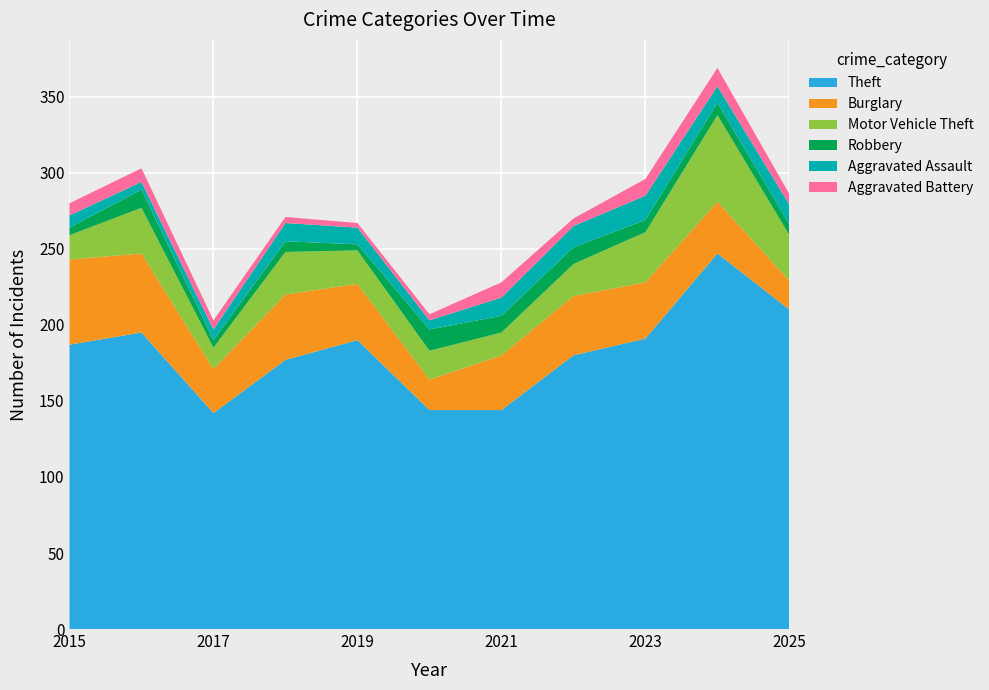

Reading left to right, what are all the values shown in this chart?

Theft: 187	195	142	177	190	144	144	180	191	247	210
Burglary: 56	52	29	43	37	20	36	39	37	34	19
Motor Vehicle Theft: 16	30	14	28	22	19	15	21	33	57	30
Robbery: 5	12	5	7	4	14	11	11	8	8	7
Aggravated Assault: 8	5	7	12	11	6	12	14	16	11	13
Aggravated Battery: 8	9	6	4	3	4	10	5	11	12	7